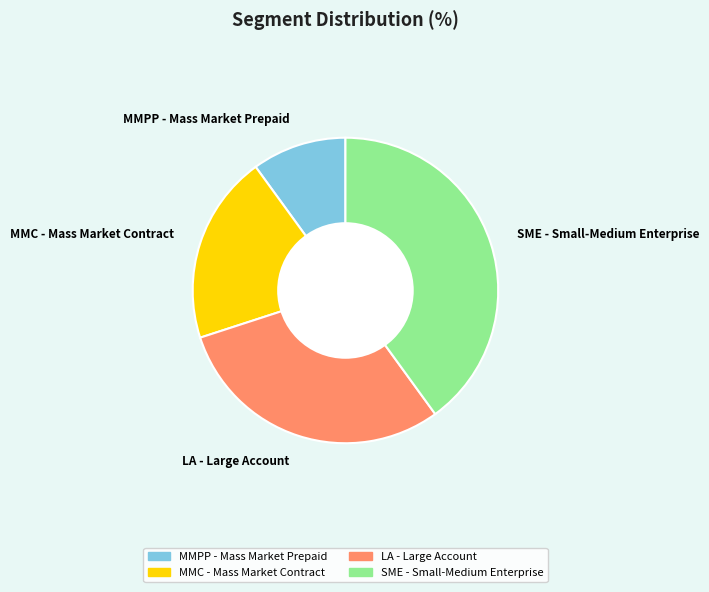

Is there a majority slice in this chart?

No